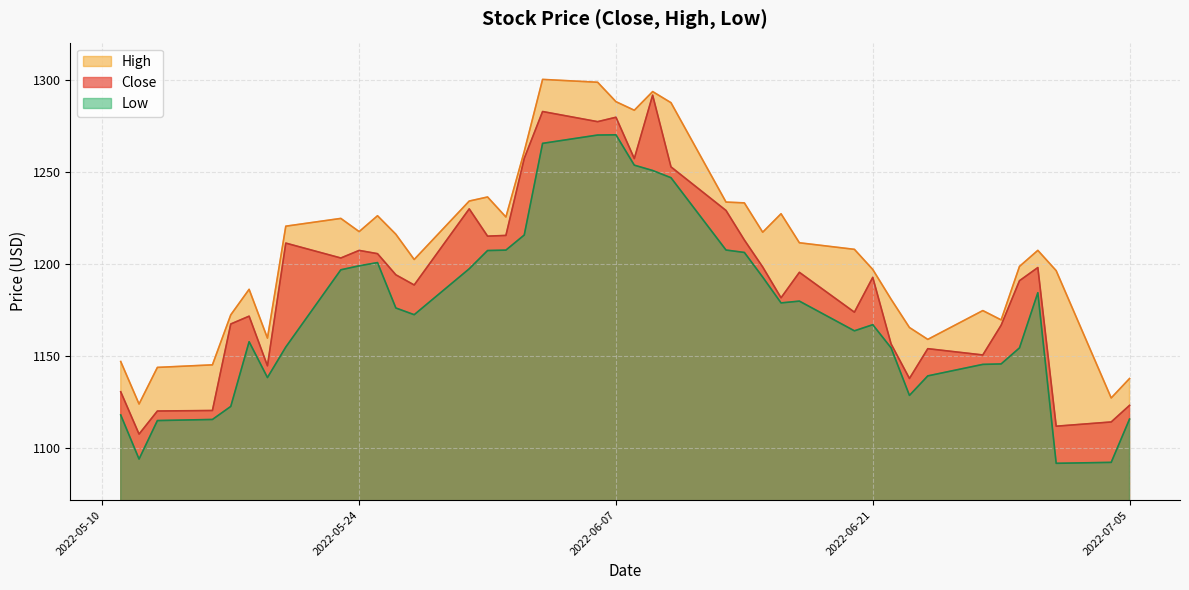

Where does the Close series first go above 1193?

2022-05-20